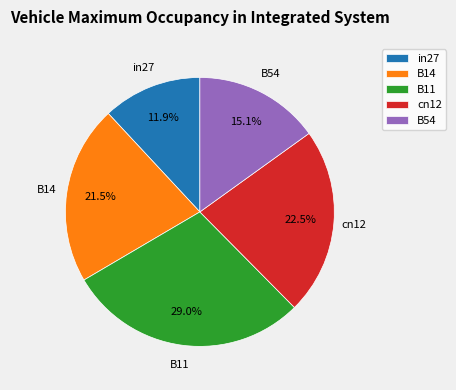

Which slice is the largest?

B11